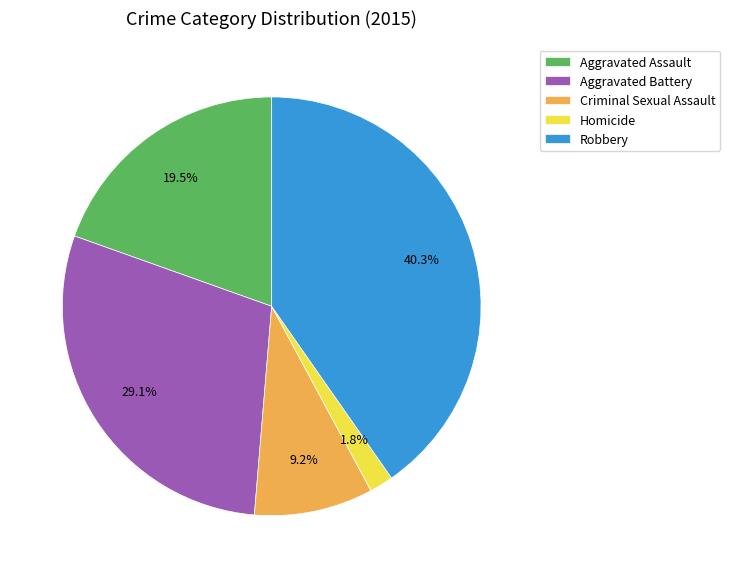

To the nearest percent, what percentage of the pie is Criminal Sexual Assault?

9%